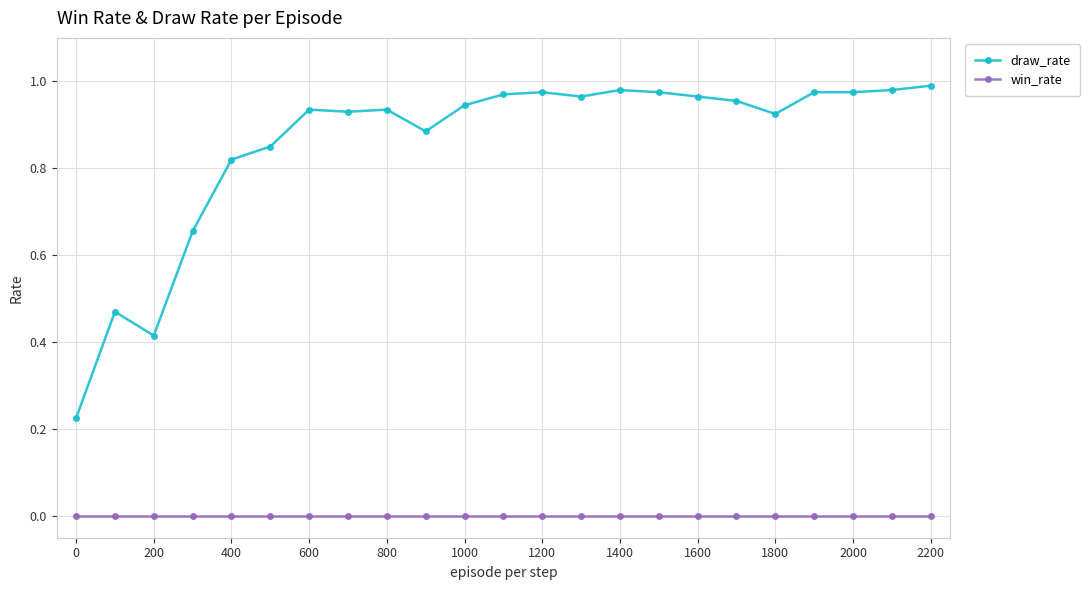

What are all the series names shown in the legend?

draw_rate, win_rate